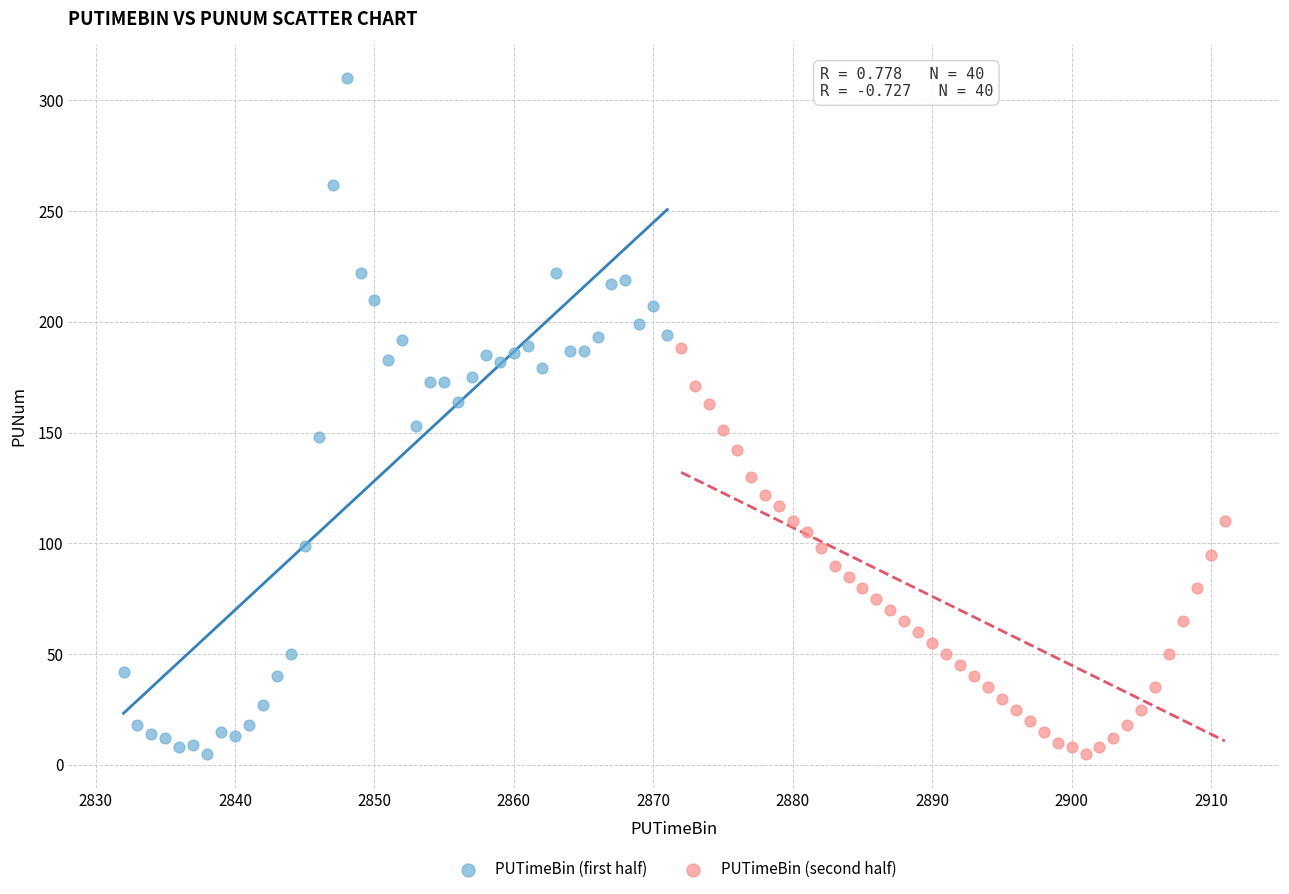

Which series has the largest Y range (max minus min)?

PUTimeBin (first half)